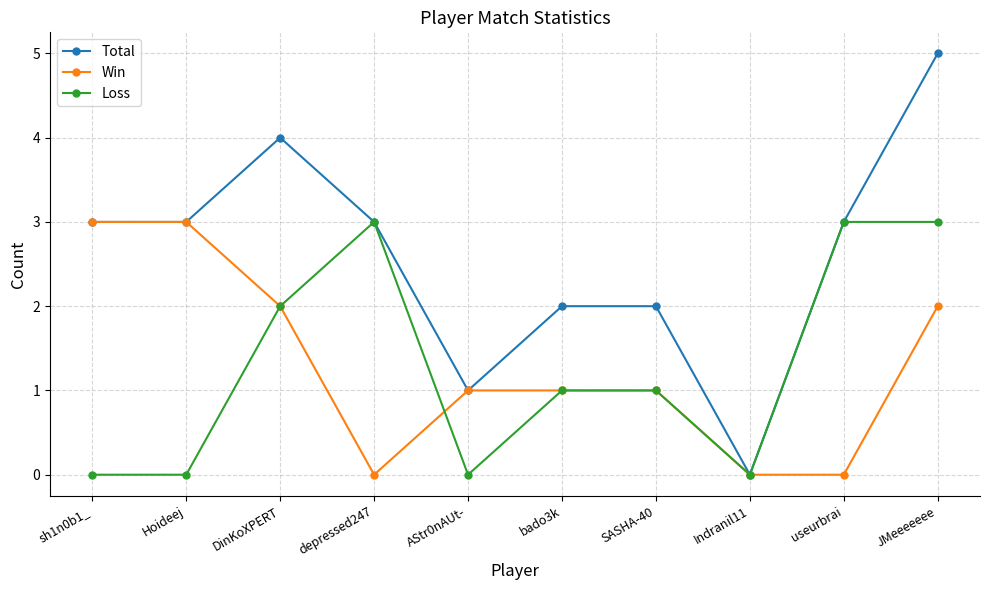

Reading left to right, list all the values displayed in this chart.

Total: sh1n0b1_=3	Hoideej=3	DinKoXPERT=4	depressed247=3	AStr0nAUt-=1	bado3k=2	SASHA-40=2	Indranil11=0	useurbrai=3	JMeeeeeee=5
Win: sh1n0b1_=3	Hoideej=3	DinKoXPERT=2	depressed247=0	AStr0nAUt-=1	bado3k=1	SASHA-40=1	Indranil11=0	useurbrai=0	JMeeeeeee=2
Loss: sh1n0b1_=0	Hoideej=0	DinKoXPERT=2	depressed247=3	AStr0nAUt-=0	bado3k=1	SASHA-40=1	Indranil11=0	useurbrai=3	JMeeeeeee=3